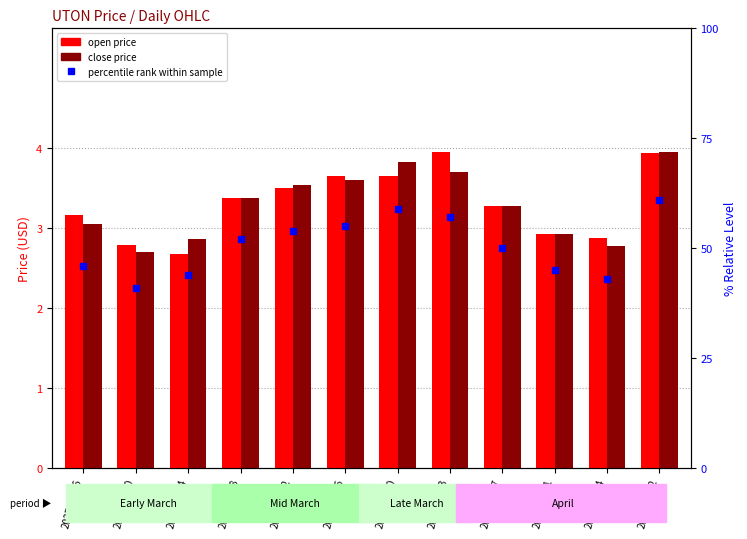

Reading right to left, what are all the values shown in this chart?

open price: 2025-04-02=3.9	2025-04-14=2.9	2025-04-11=2.9	2025-04-07=3.3	2025-04-03=4.0	2025-03-30=3.7	2025-03-26=3.6	2025-03-22=3.5	2025-03-18=3.4	2025-03-14=2.7	2025-03-10=2.8	2025-03-06=3.2
close price: 2025-04-02=4.0	2025-04-14=2.8	2025-04-11=2.9	2025-04-07=3.3	2025-04-03=3.7	2025-03-30=3.8	2025-03-26=3.6	2025-03-22=3.5	2025-03-18=3.4	2025-03-14=2.9	2025-03-10=2.7	2025-03-06=3.0
percentile rank within sample: 2025-04-02=61.0	2025-04-14=43.0	2025-04-11=45.0	2025-04-07=50.0	2025-04-03=57.0	2025-03-30=59.0	2025-03-26=55.0	2025-03-22=54.0	2025-03-18=52.0	2025-03-14=44.0	2025-03-10=41.0	2025-03-06=46.0